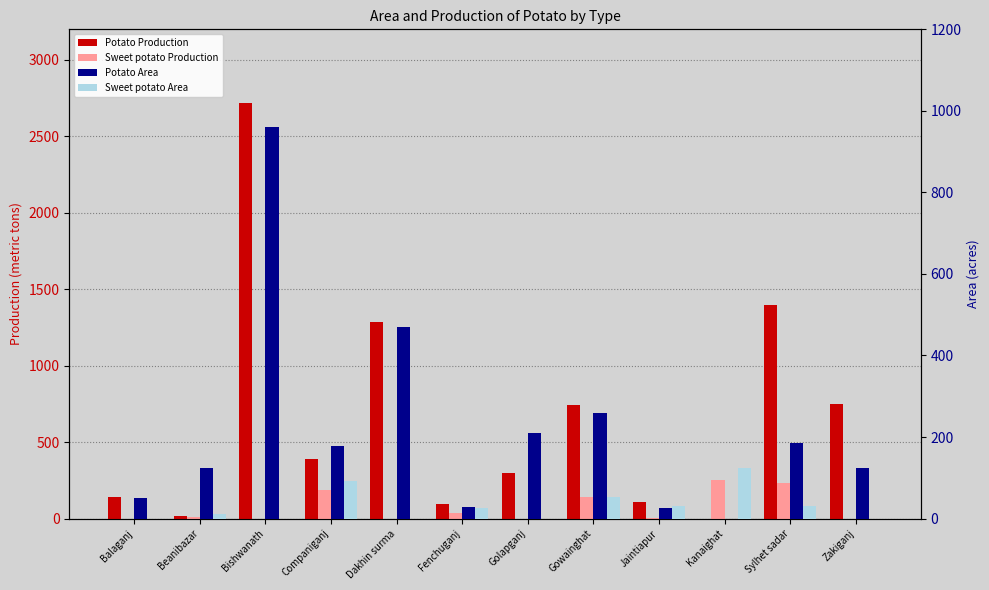

Which series has the widest spread of values?

Potato Production